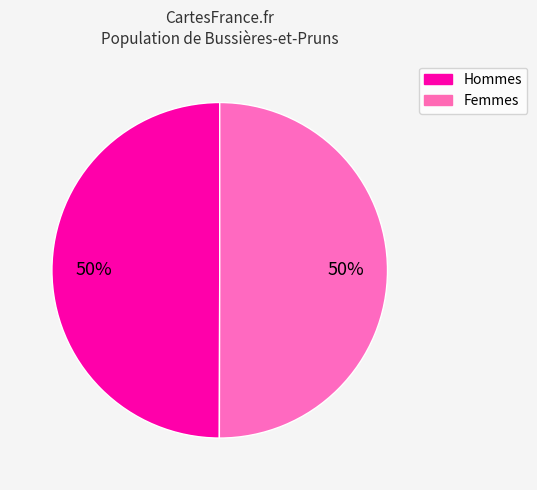

How many slices are in this pie chart?

2